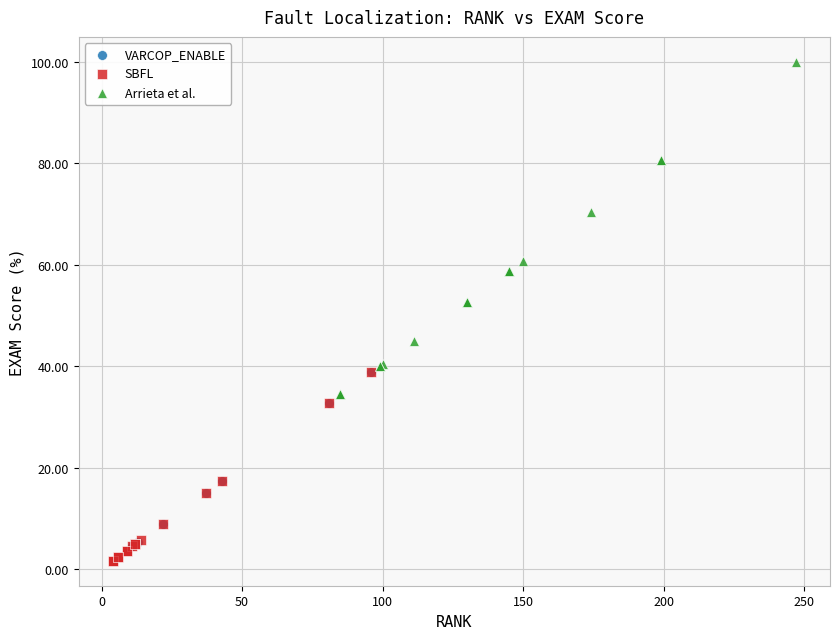

Which series has the largest Y range (max minus min)?

Arrieta et al.